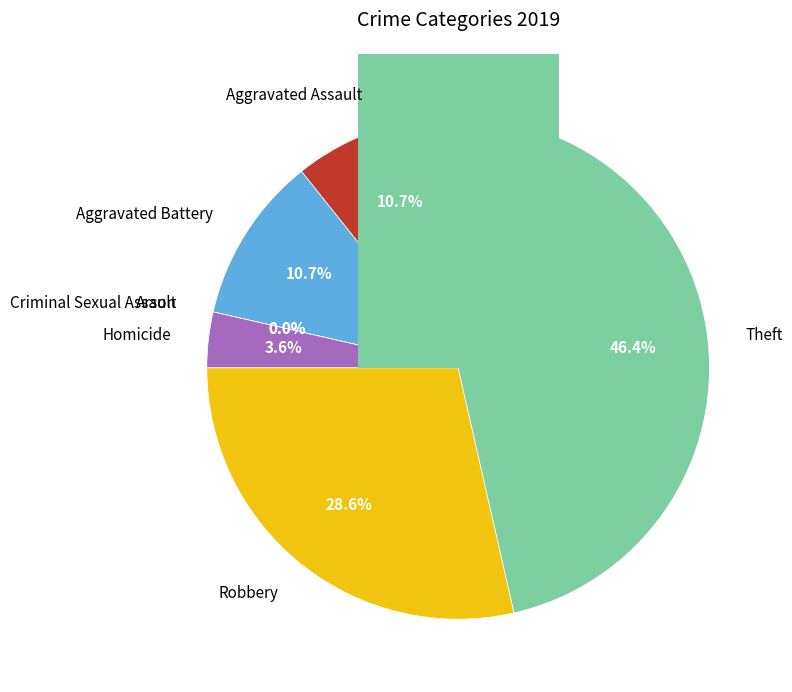

How many slices are in this pie chart?

7